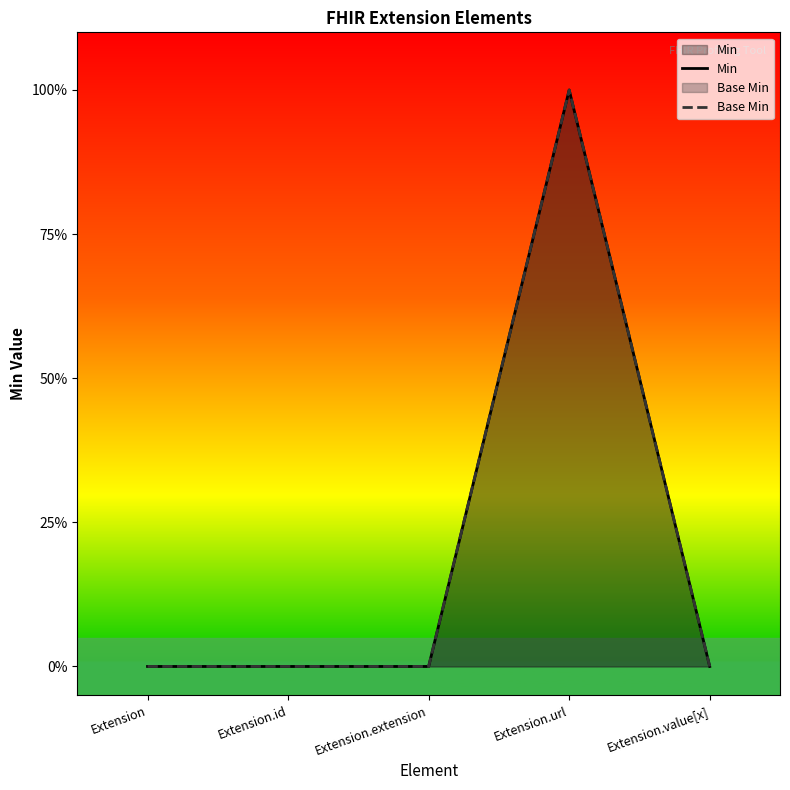

At which category is the sum across all series the highest?

Extension.url